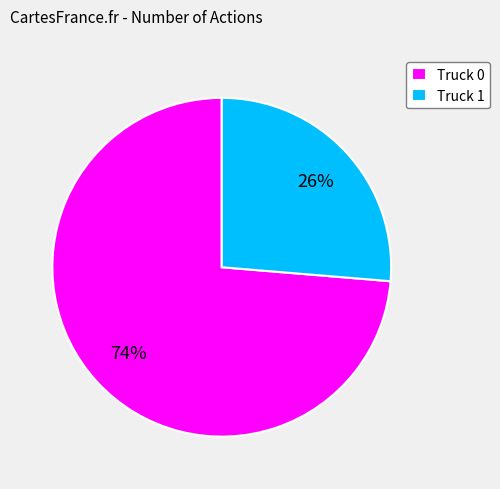

Does any single category account for the majority?

Yes